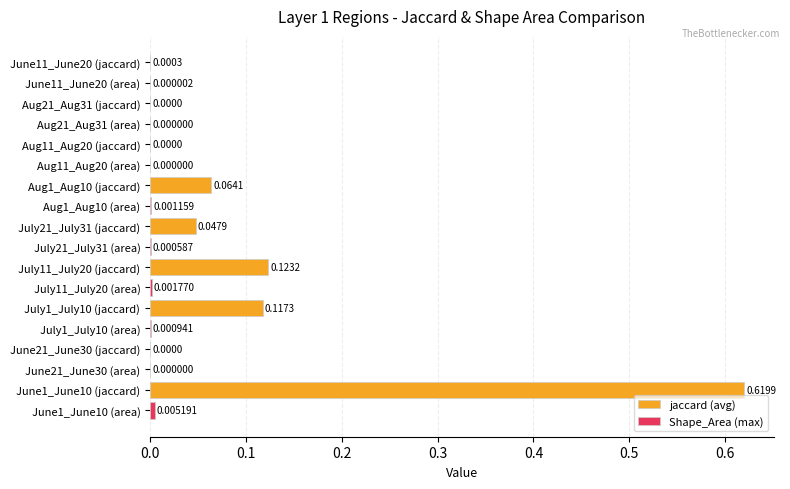

What is the sum of all jaccard (avg) values?

1.0